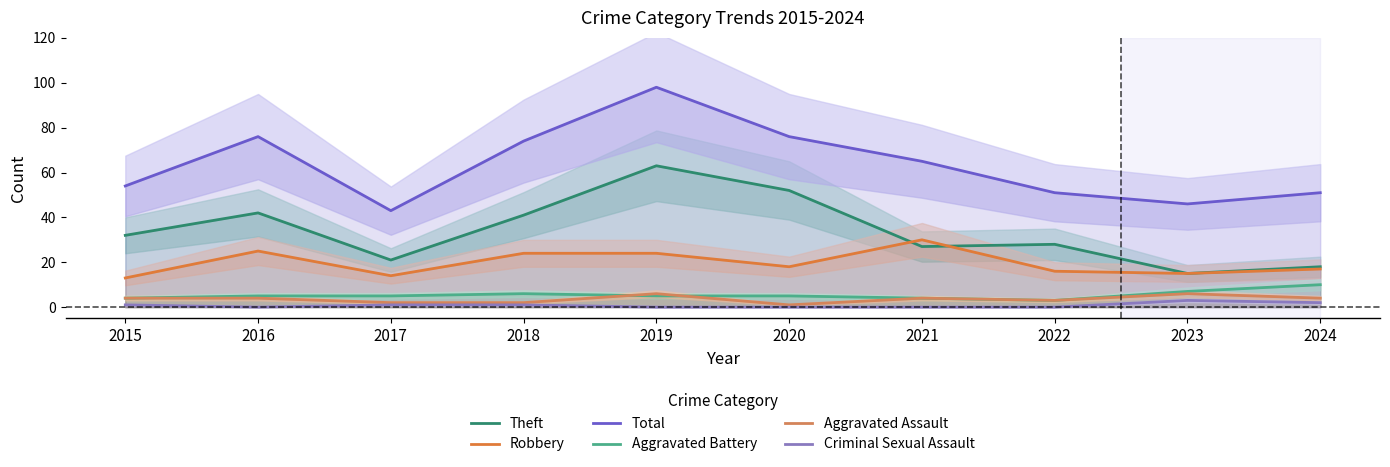

What is the difference between the highest and lowest values at 2015?

53